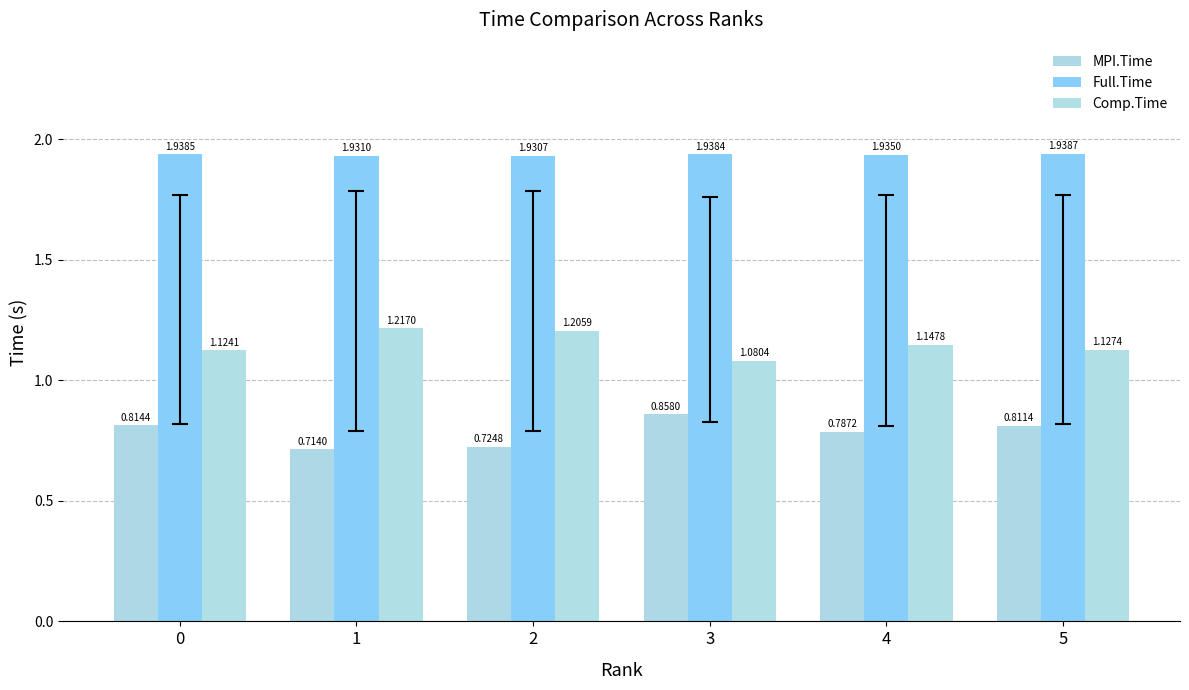

At which category is the sum across all series the highest?

5